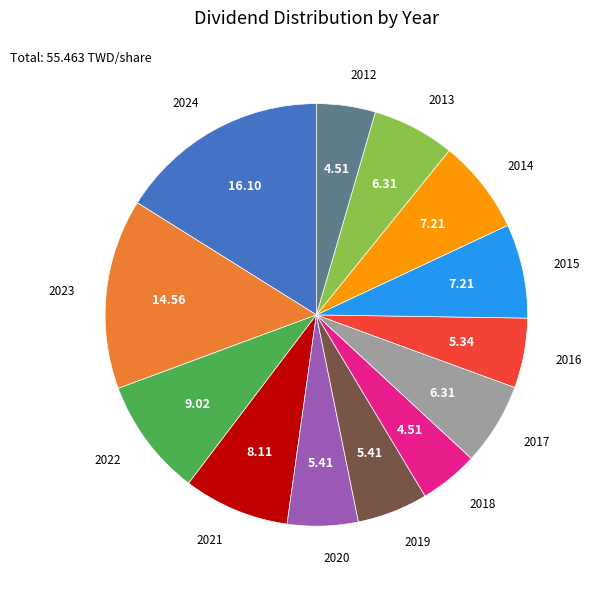

How many segments does this pie chart have?

13